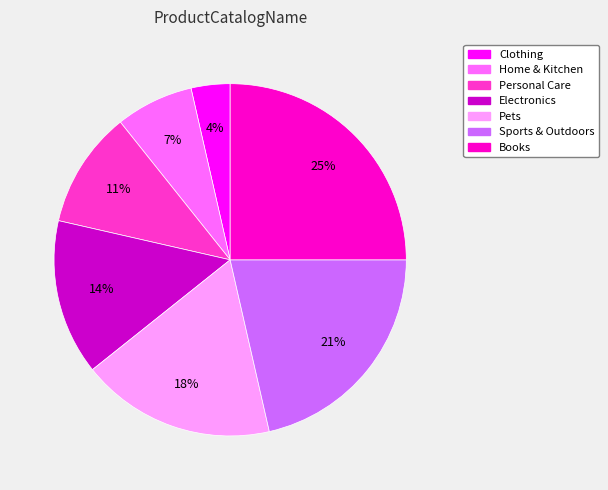

What percentage is the Books slice, to the nearest percent?

25%